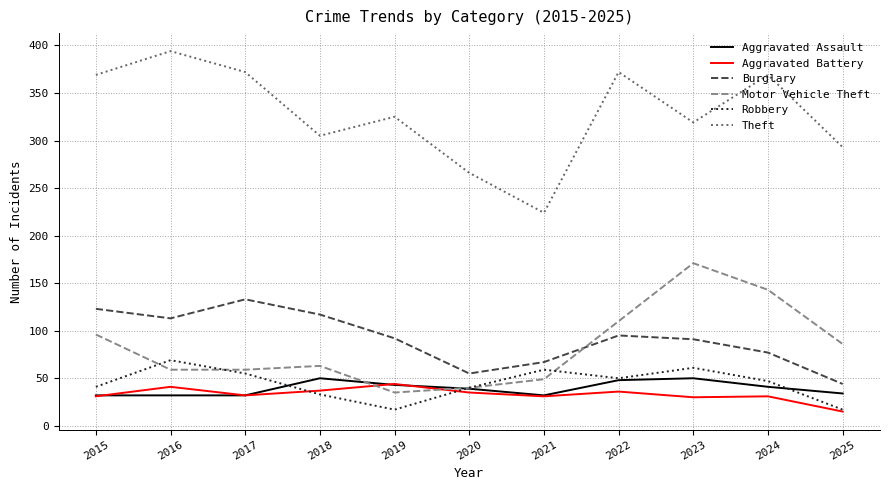

Which series changed the most between 2016 and 2023?

Motor Vehicle Theft